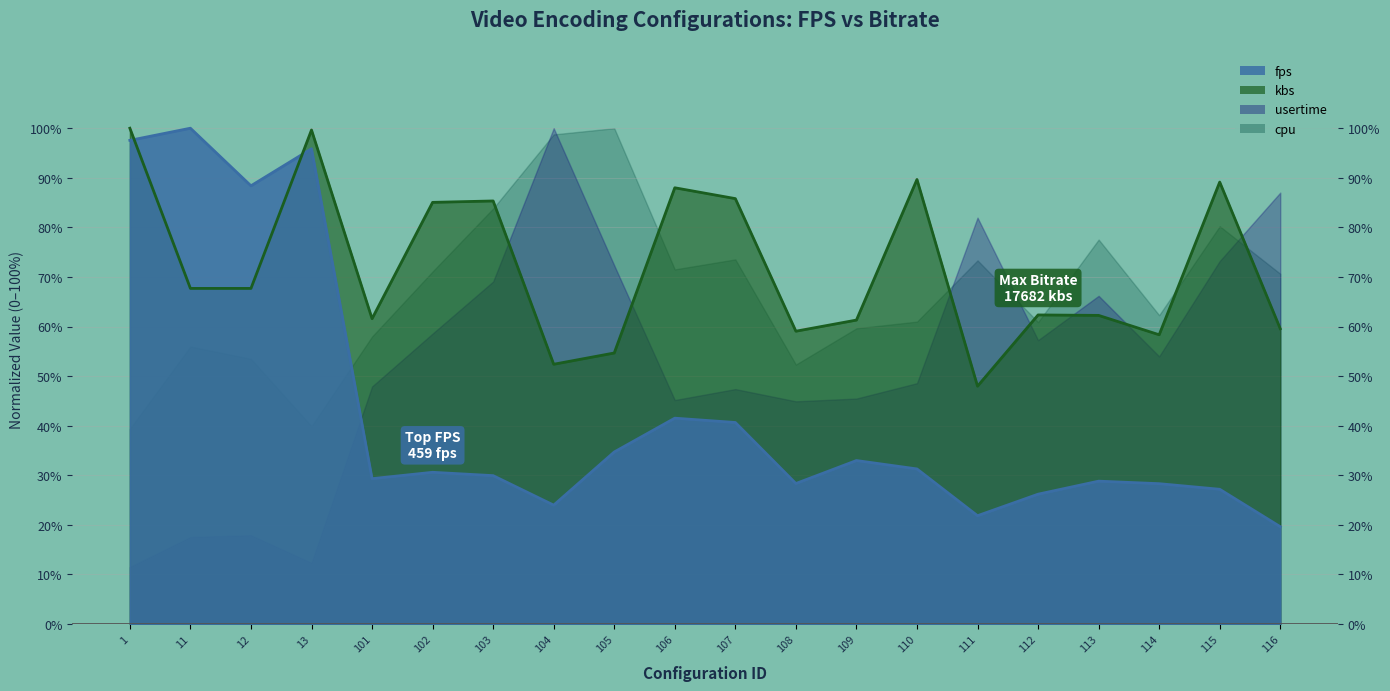

Is it true that fps equals 0.1 at 111?

False